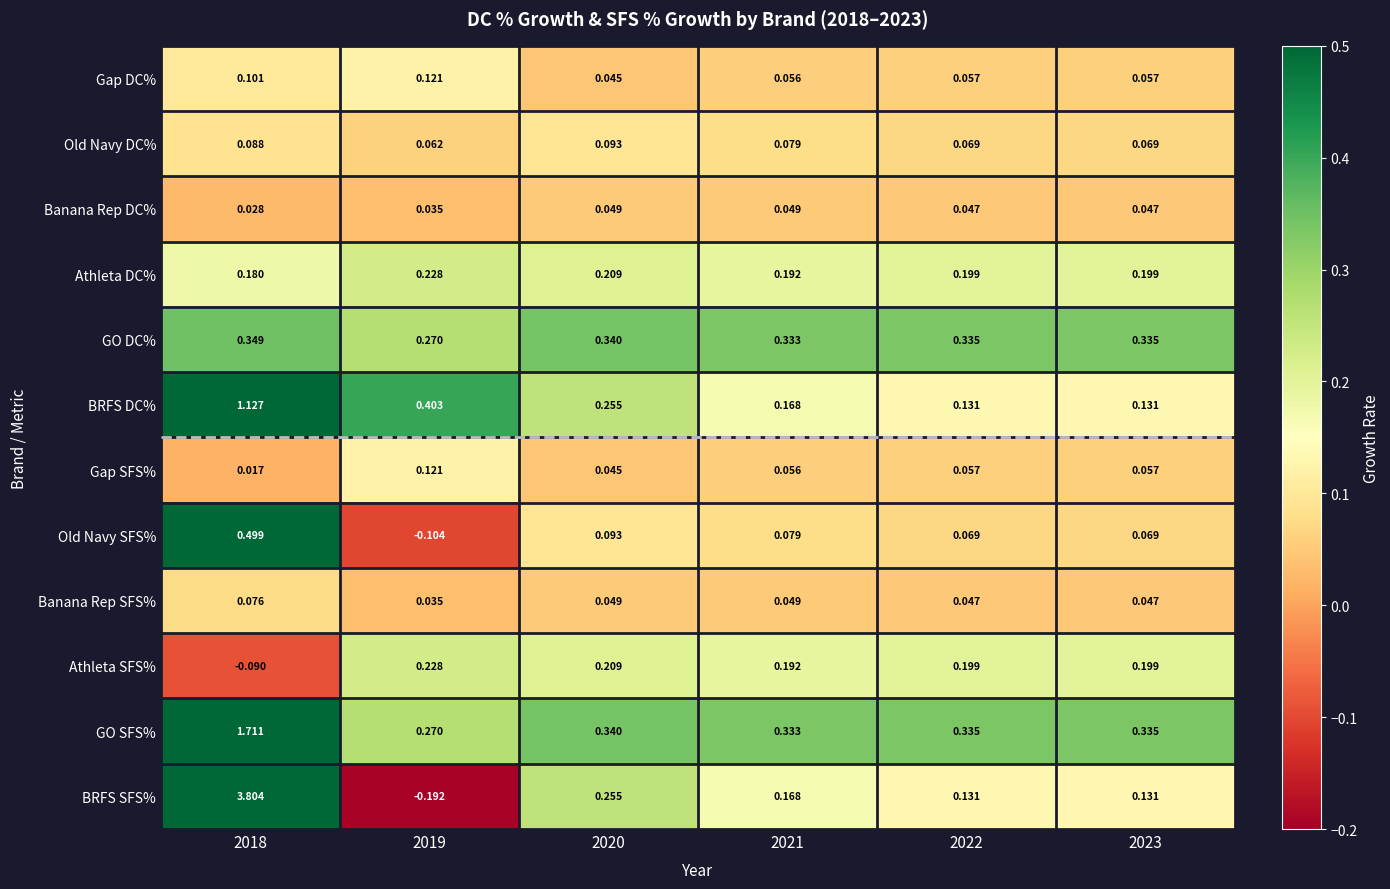

How many data points does each series have?

6